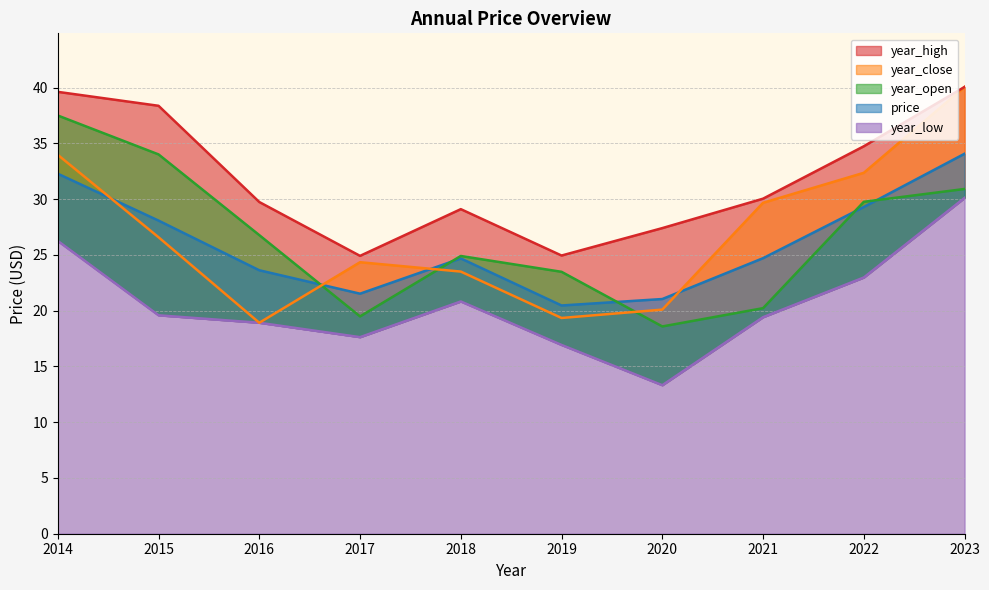

What are all the series names shown in the legend?

price, year_open, year_high, year_low, year_close